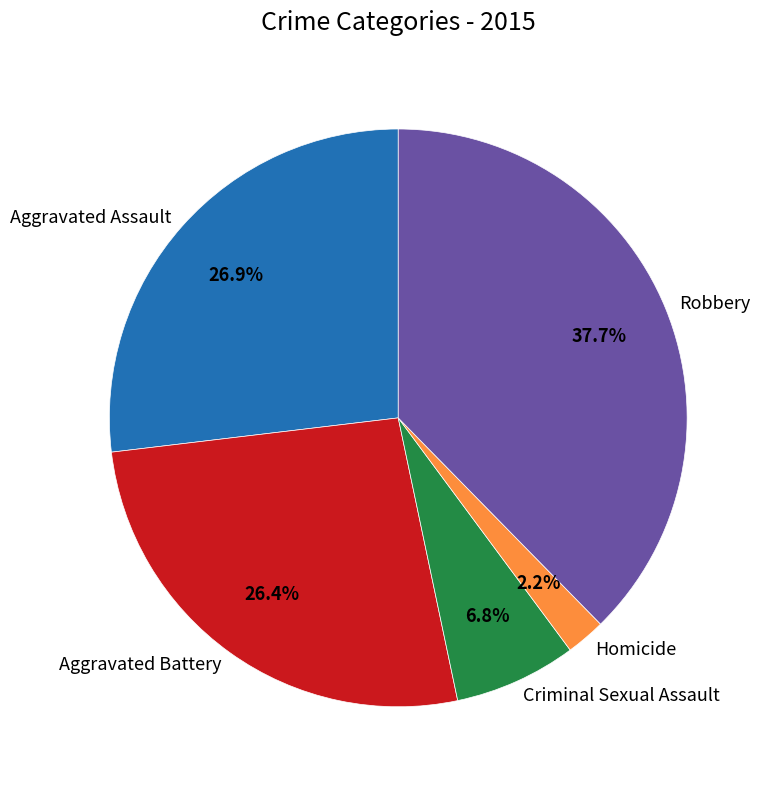

What is the smallest slice in the pie chart?

Homicide